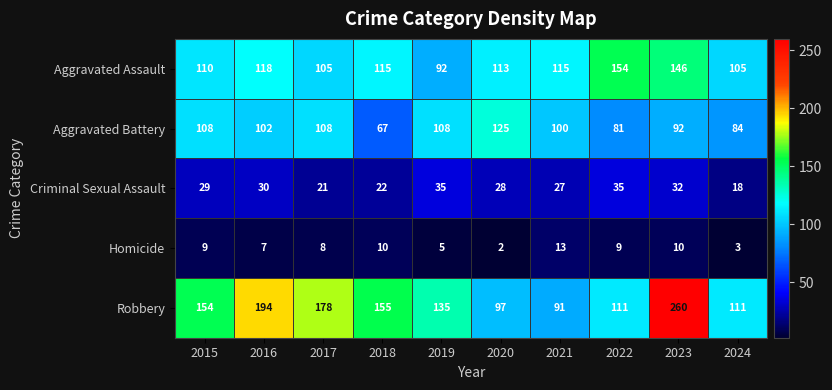

True or false: Robbery has a value of 111 at 2024.

True